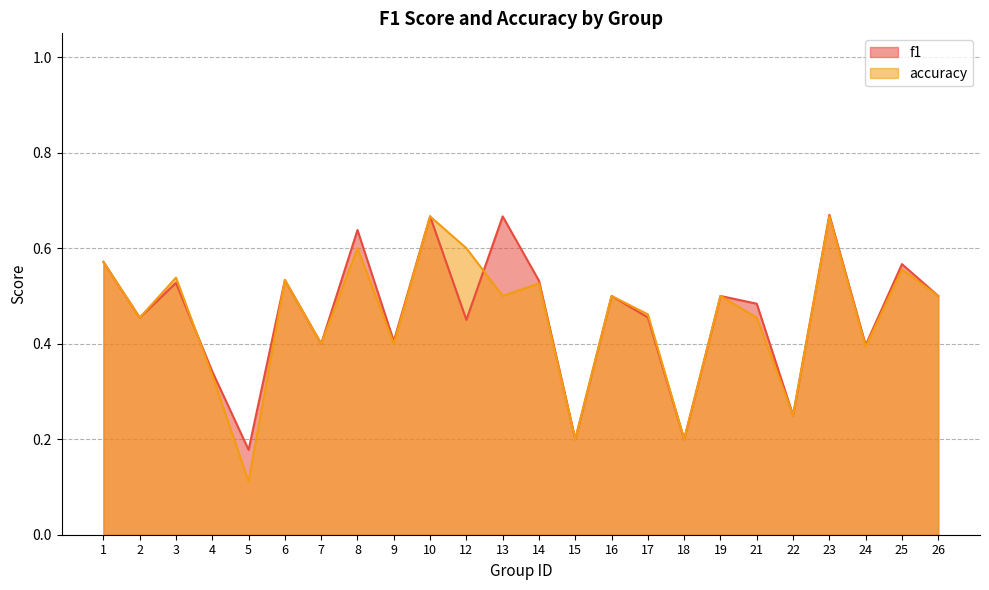

List the series in order of their overall mean, highest first.

f1, accuracy